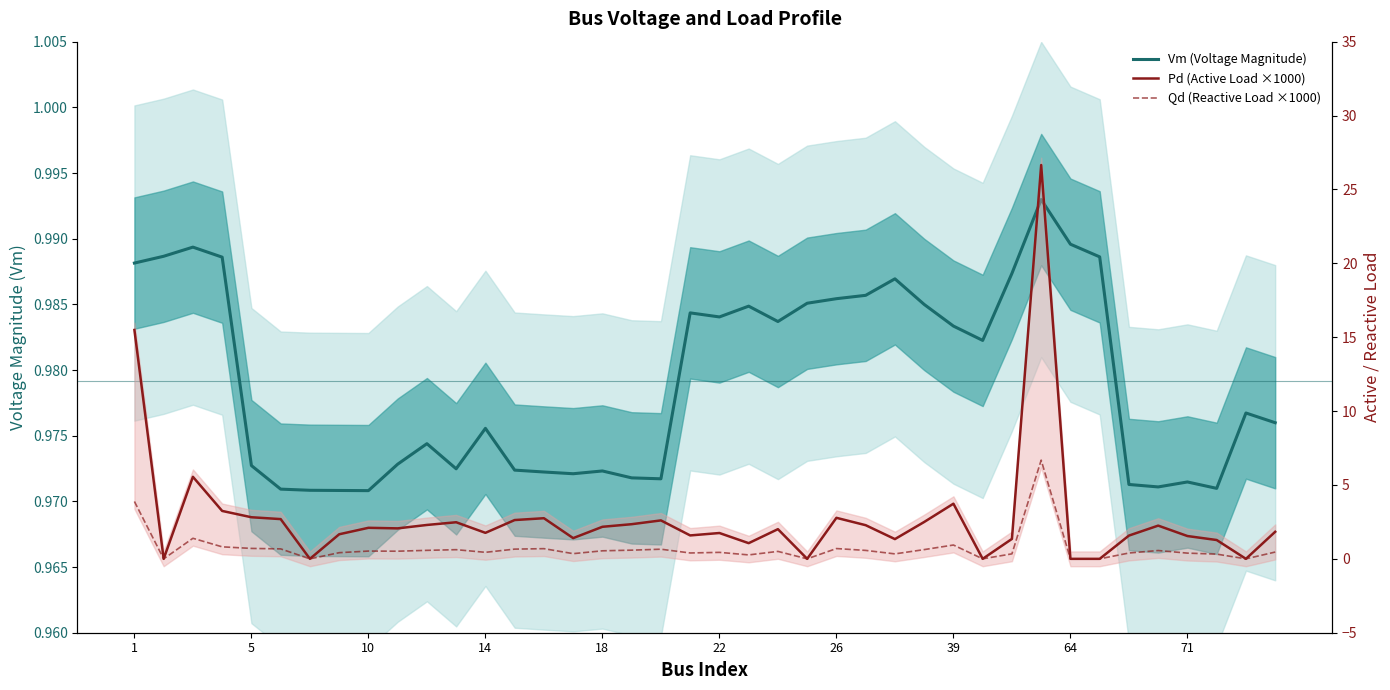

What is the difference between the Qd (Reactive Load ×1000) values at 10 and 30?

0.2